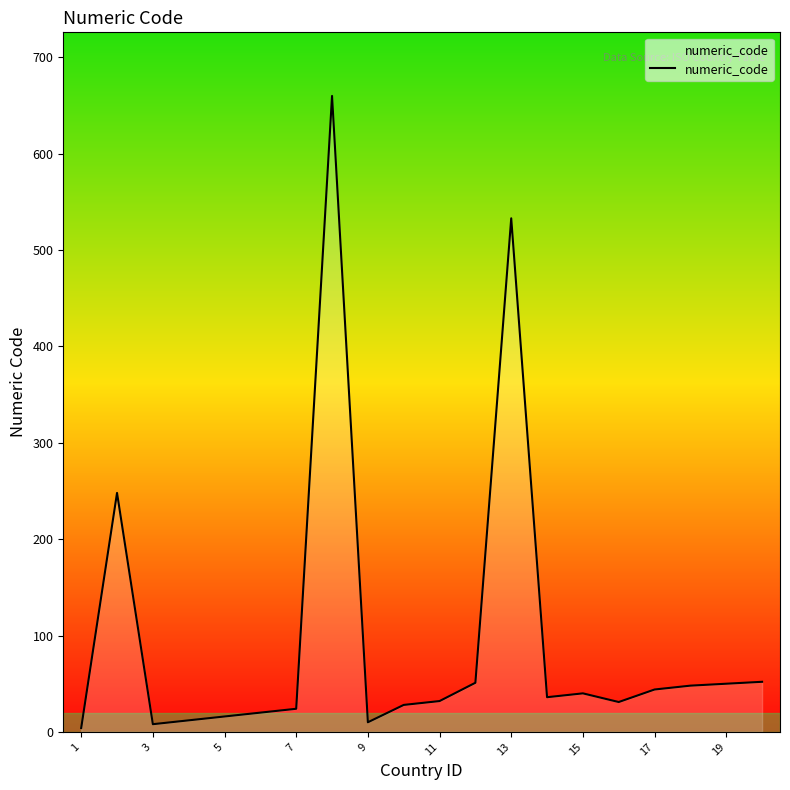

What is the difference between the maximum and minimum values?

656